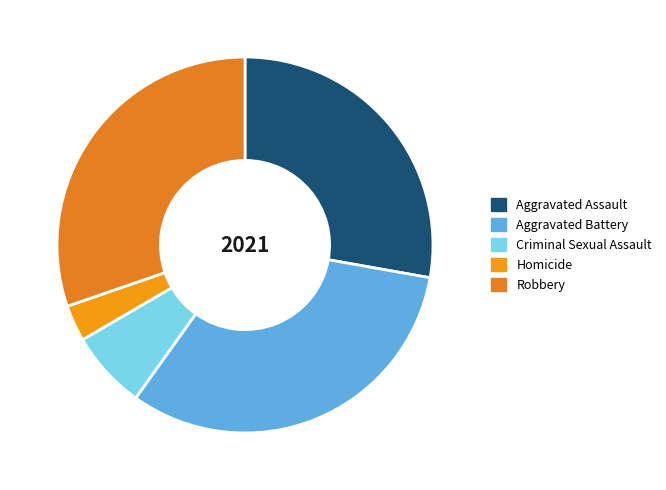

True or false: Robbery accounts for 18% of the total.

False